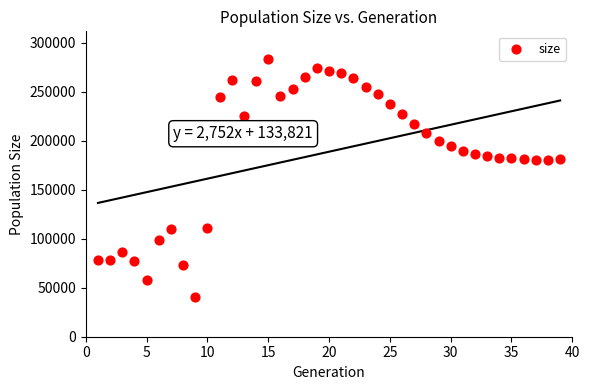

What is the range of X values (max minus min)?

38